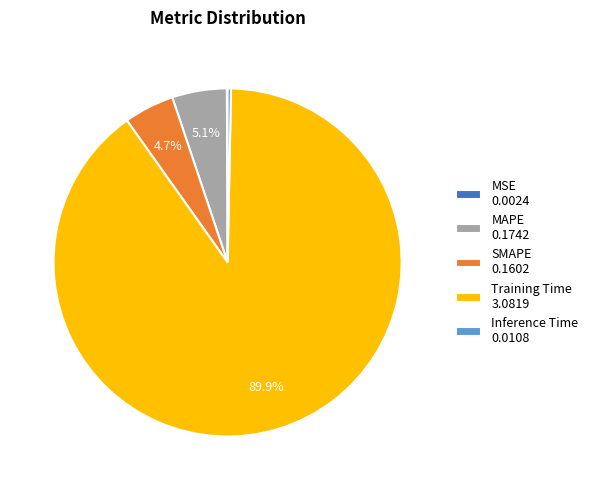

Between Training Time and Inference Time, which is larger?

Training Time